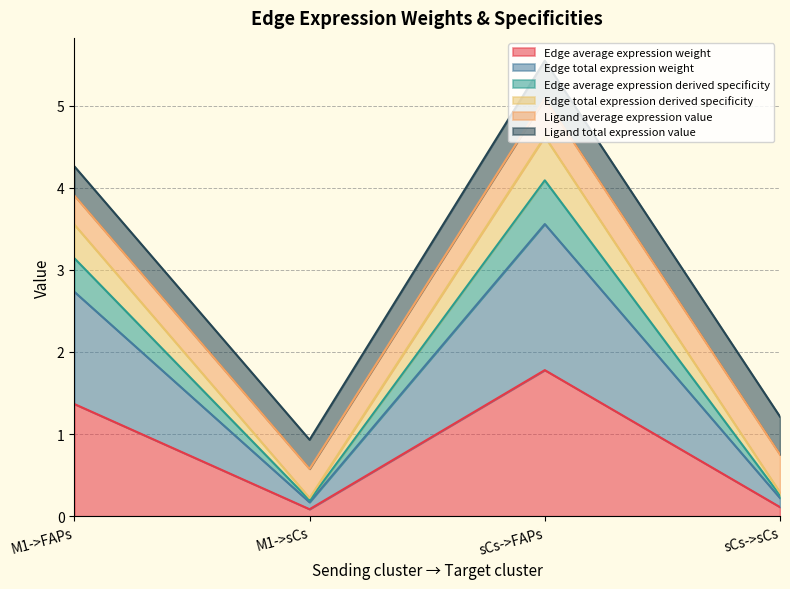

What is the difference between the second highest and minimum values in the Edge average expression weight series?

1.3